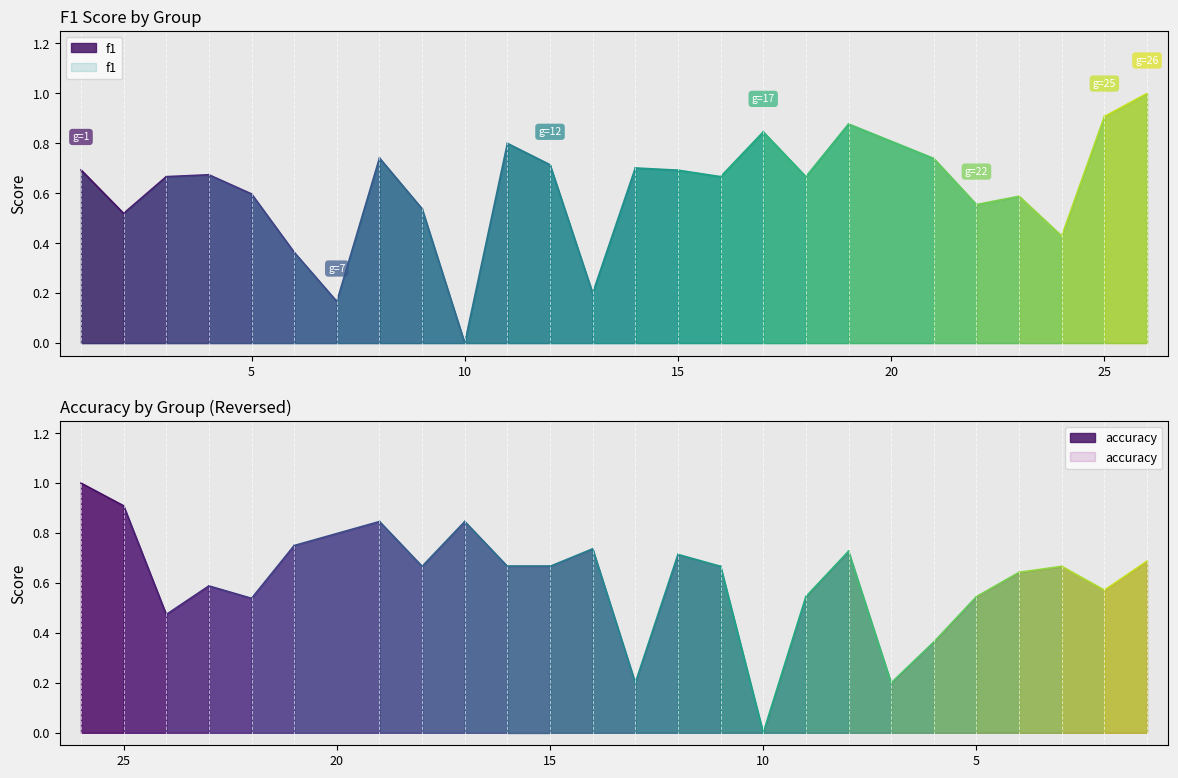

Which category has the highest value in the f1 series?

26